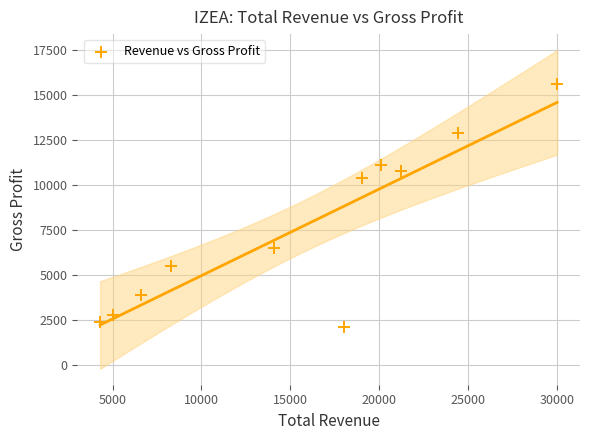

What Y value in the scatter plot is closest to 8850?

10400